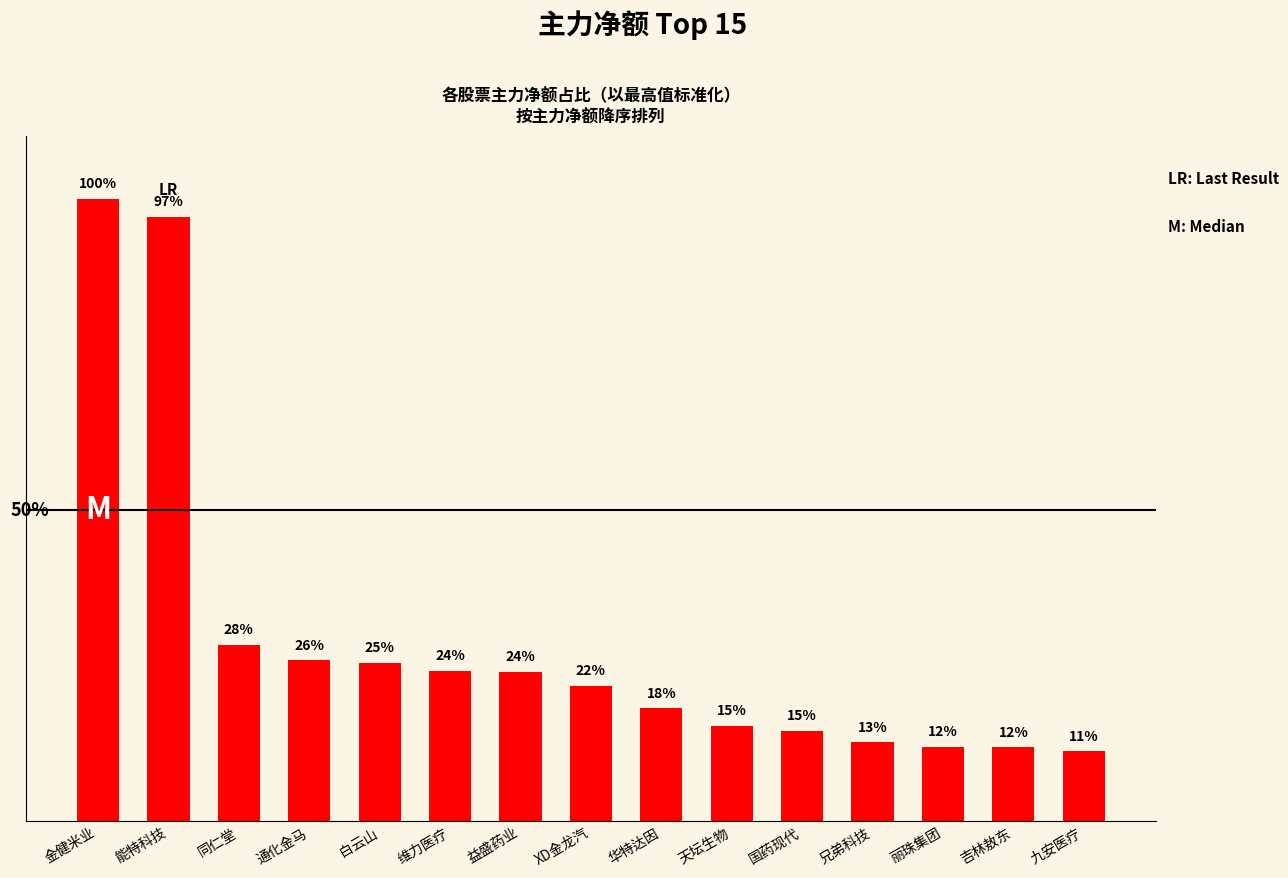

Does the chart contain any negative values?

No